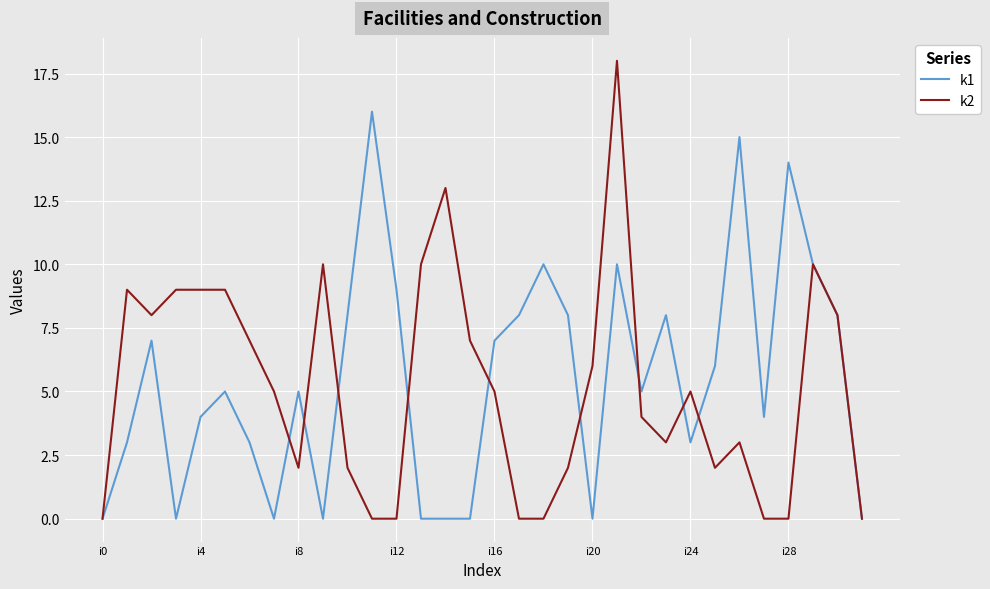

List the series in order of their peak value, lowest first.

k1, k2